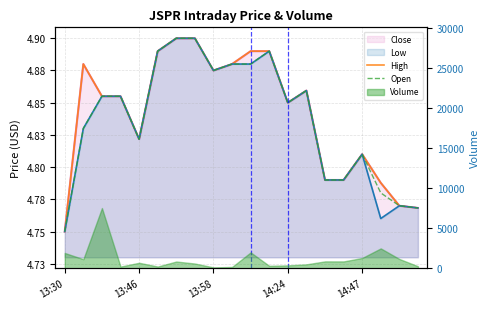

Is the value of High at 13:58 greater than the value of Open at 14?

Yes